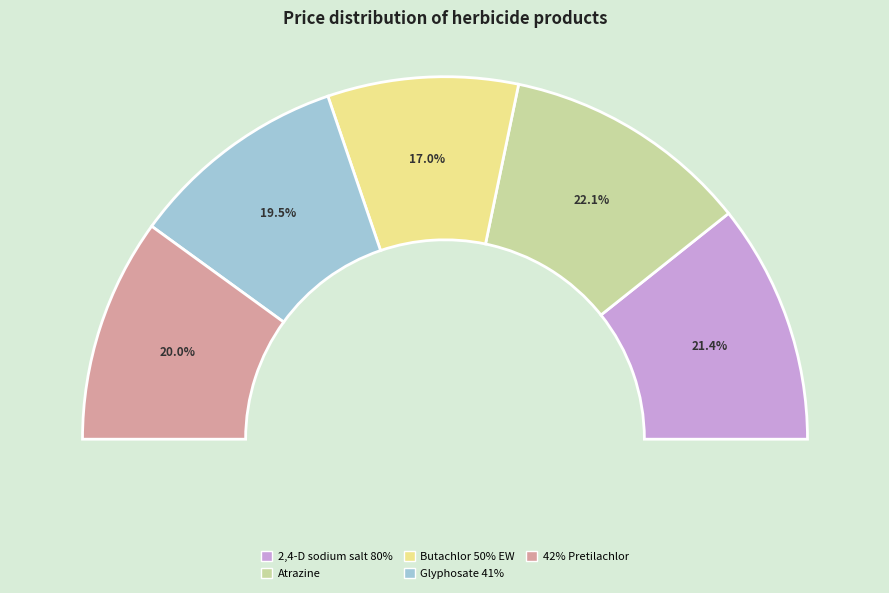

To the nearest percent, what is the difference between the Atrazine and 2,4-D sodium salt 80% slice percentages?

1%